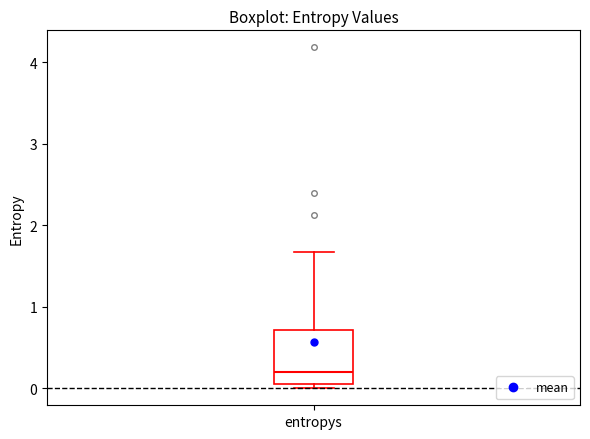

Read this box plot against the y-axis: the position of the median line, the range covered by the box, and the ends of both whiskers. The values are not printed on the chart, so give them approximately, as read against the axis.

median 0.2, box 0.1 to 0.7, whiskers 0.0 to 1.7